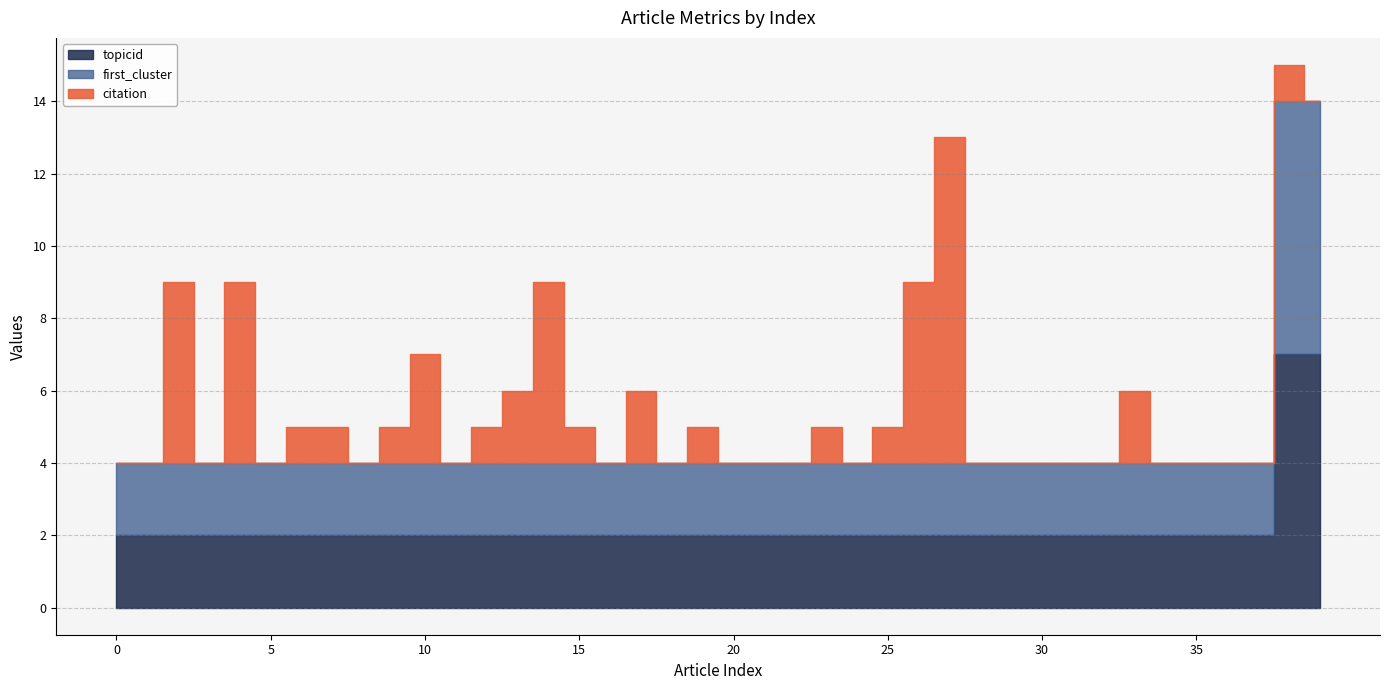

True or false: first_cluster has more than 0 interior local peaks.

False